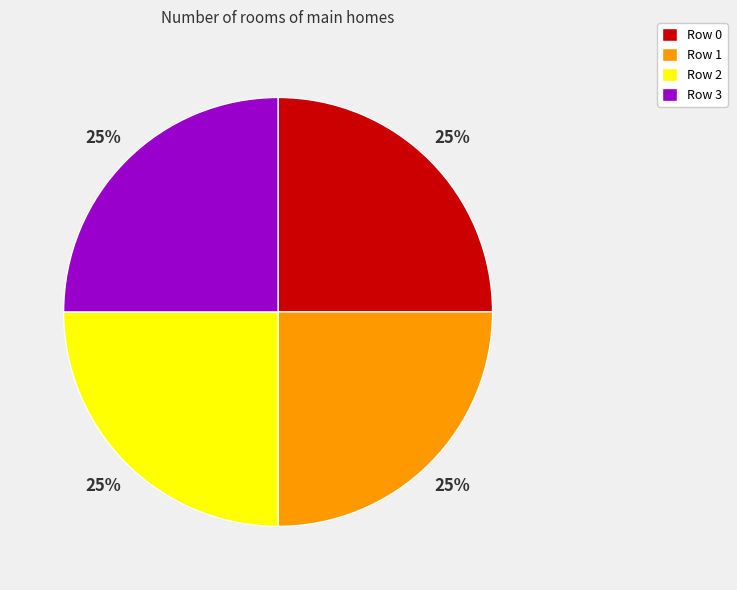

To the nearest percent, what is the combined percentage of Row 3 and Row 0?

50%